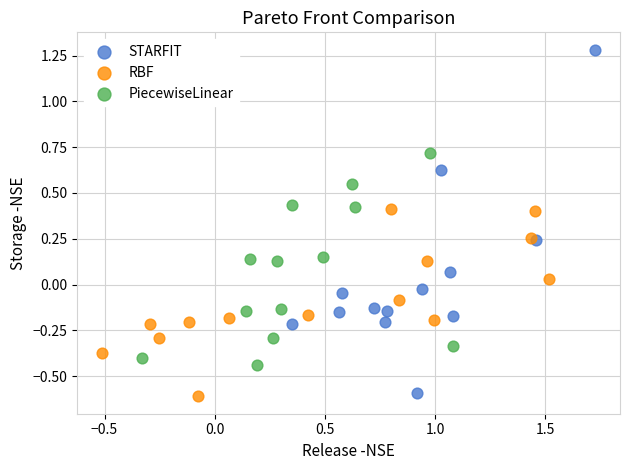

What are all the series names shown in the legend?

STARFIT, RBF, PiecewiseLinear